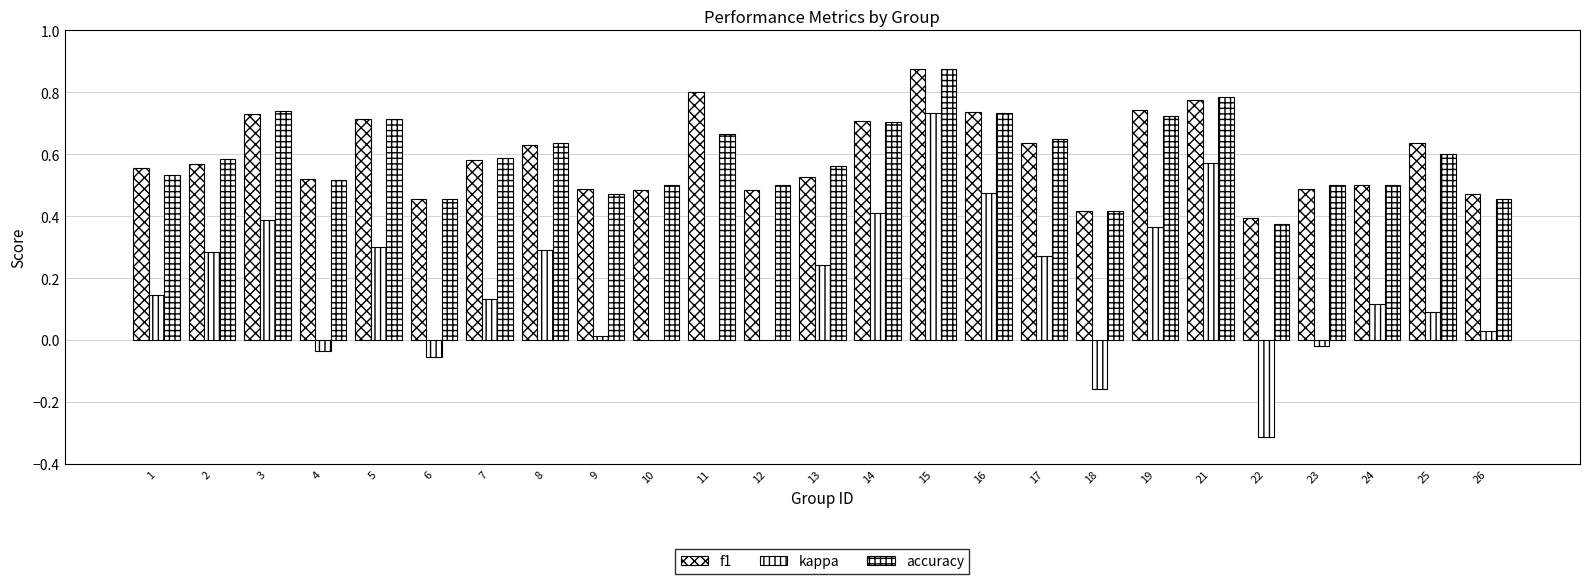

How many data points does each series have?

25